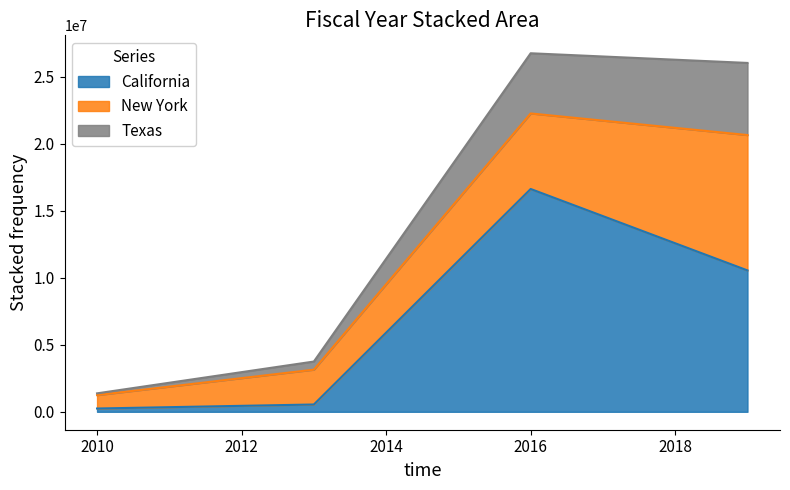

What is the maximum value for California?

16634349